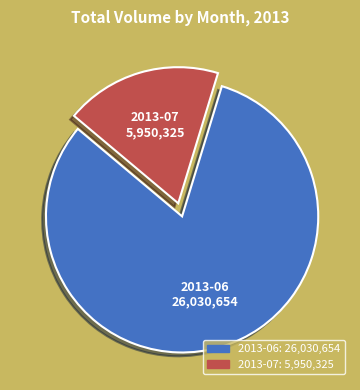

Does any single category account for the majority?

Yes